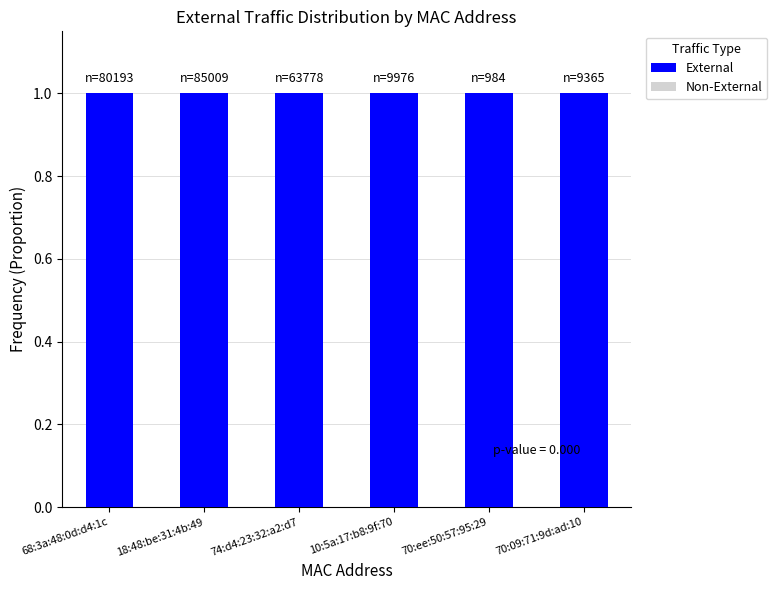

Reading right to left, list all the values displayed in this chart.

External: 1	1	1	1	1	1
Non-External: 0	0	0	0	0	0